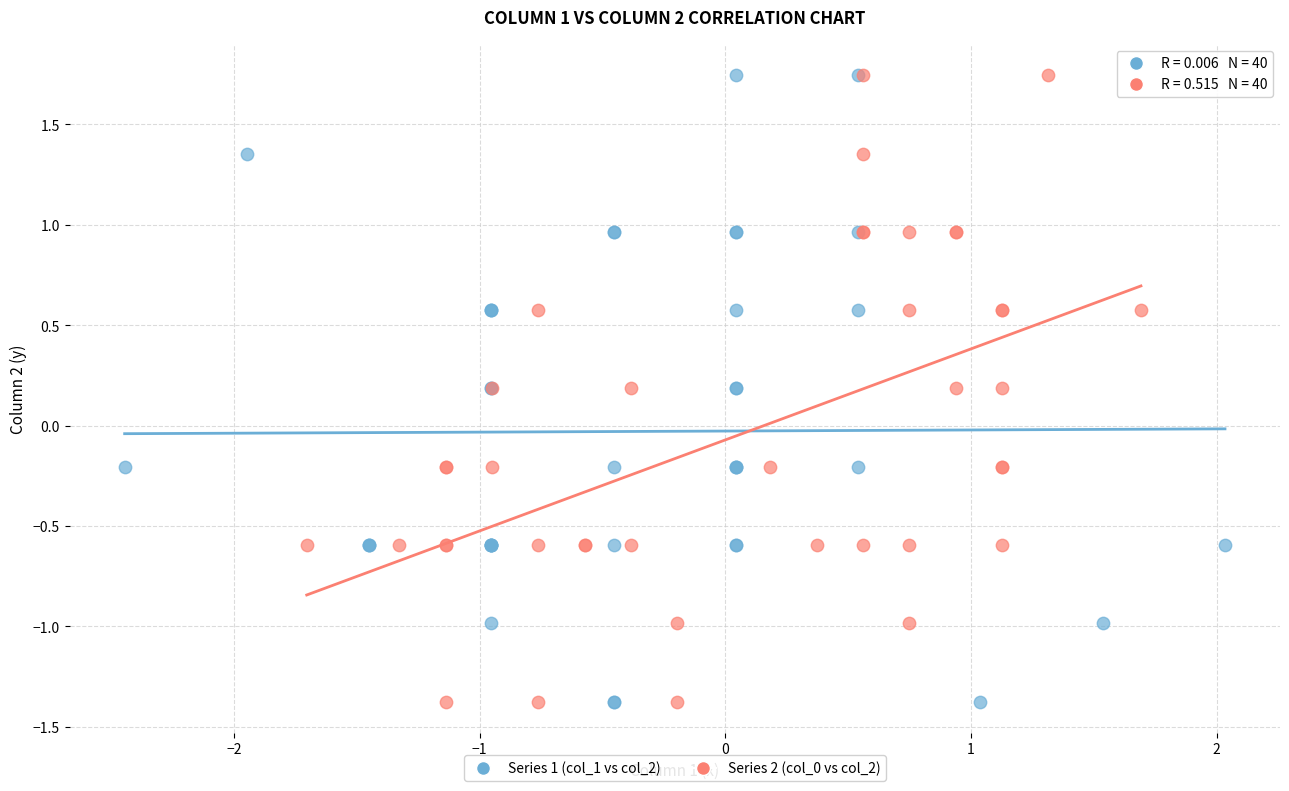

What are all the series names shown in the legend?

Series 1 (col_1 vs col_2), Series 2 (col_0 vs col_2)